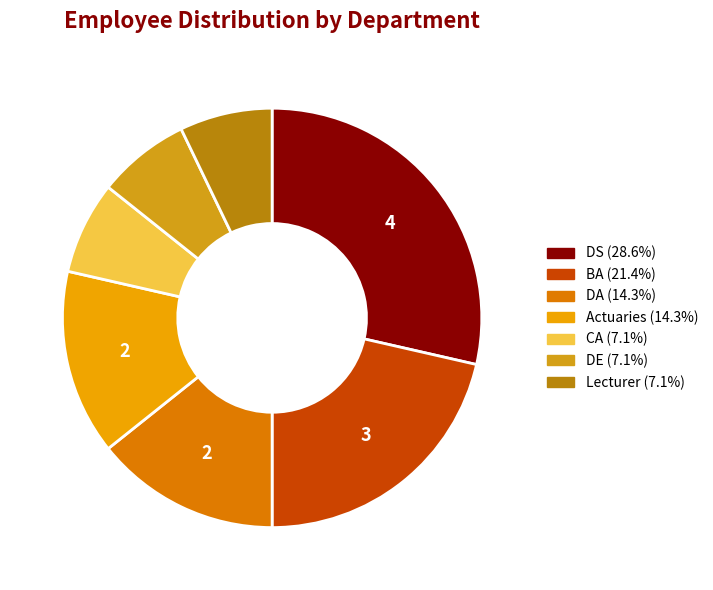

The DE slice represents 7% of the pie. True or false?

True